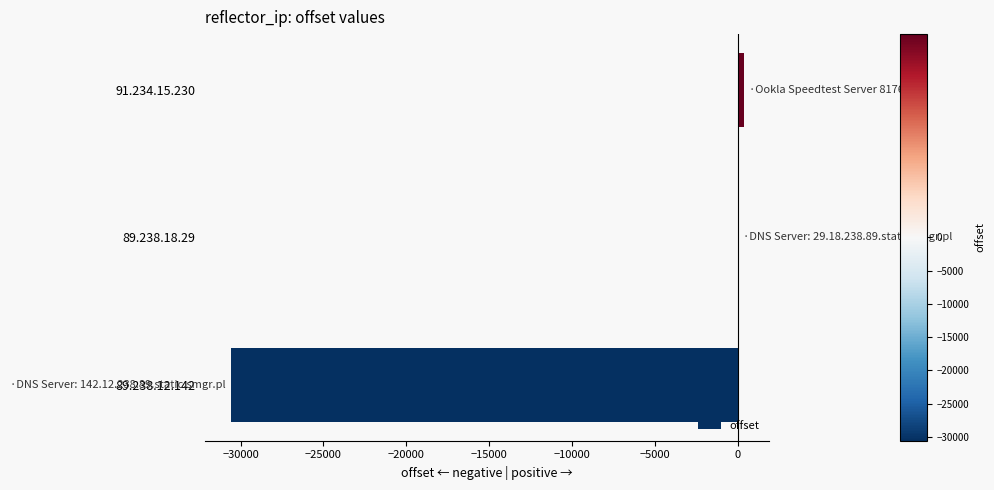

Reading bottom to top, what are all the values shown in this chart?

89.238.12.142=-30594	89.238.18.29=25	91.234.15.230=353